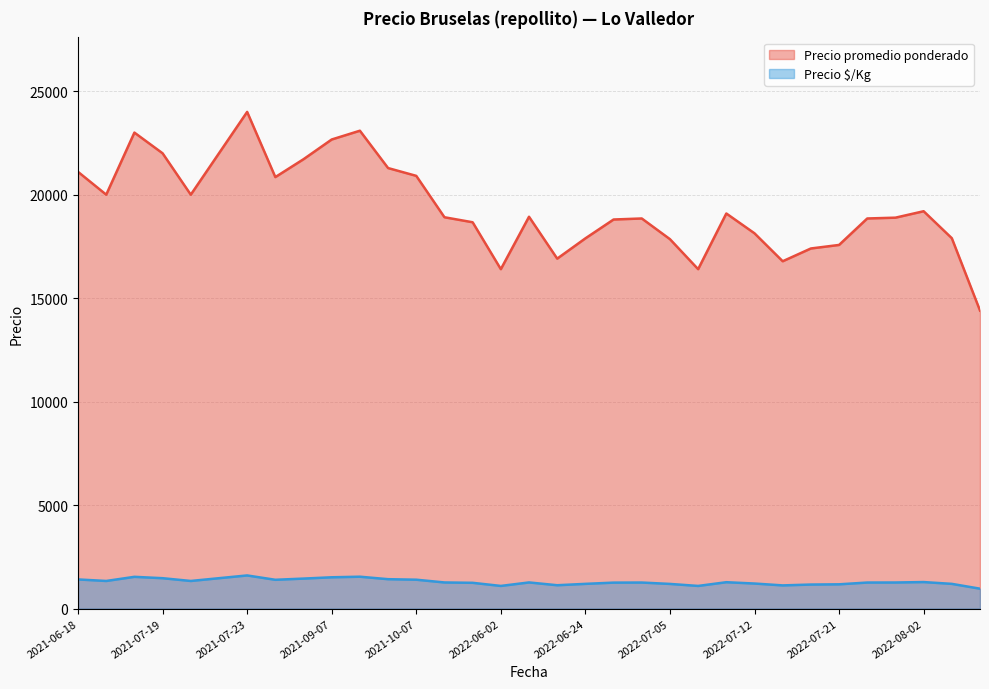

True or false: Precio $/Kg has a value of 2338 at 2021-07-14.

False